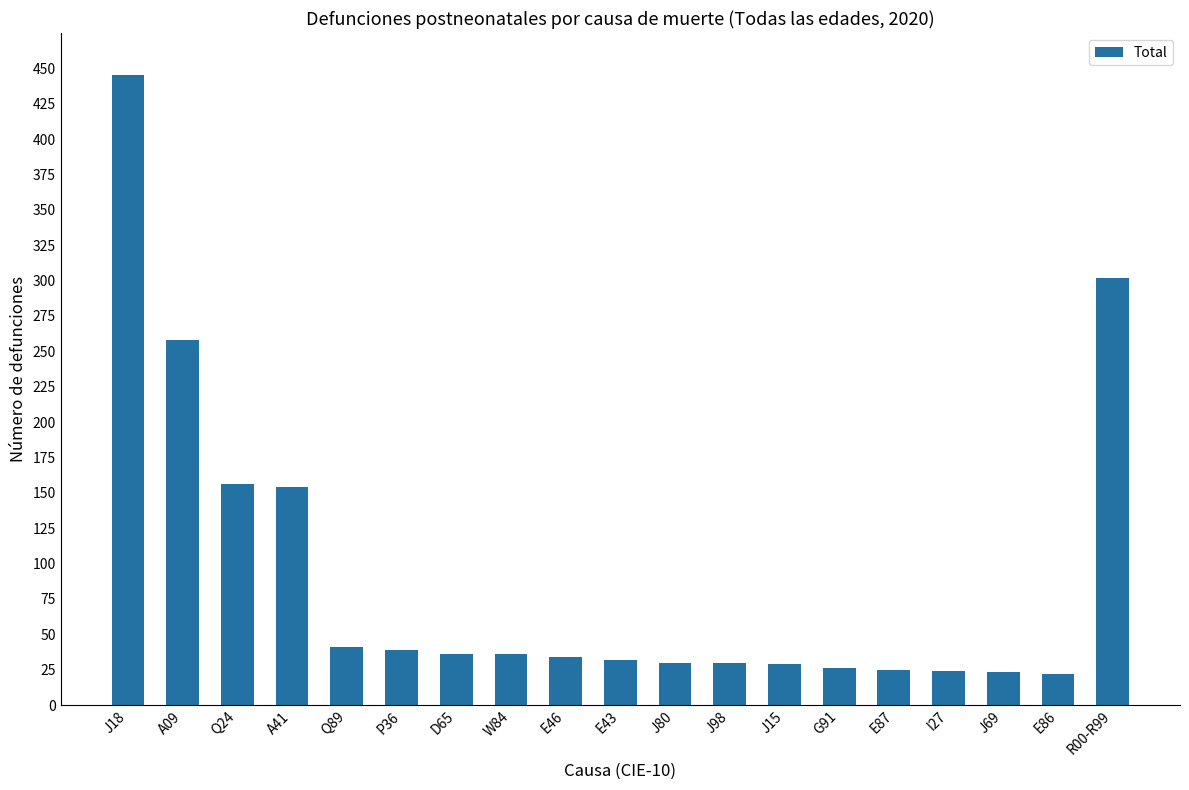

Does the chart contain any negative values?

No